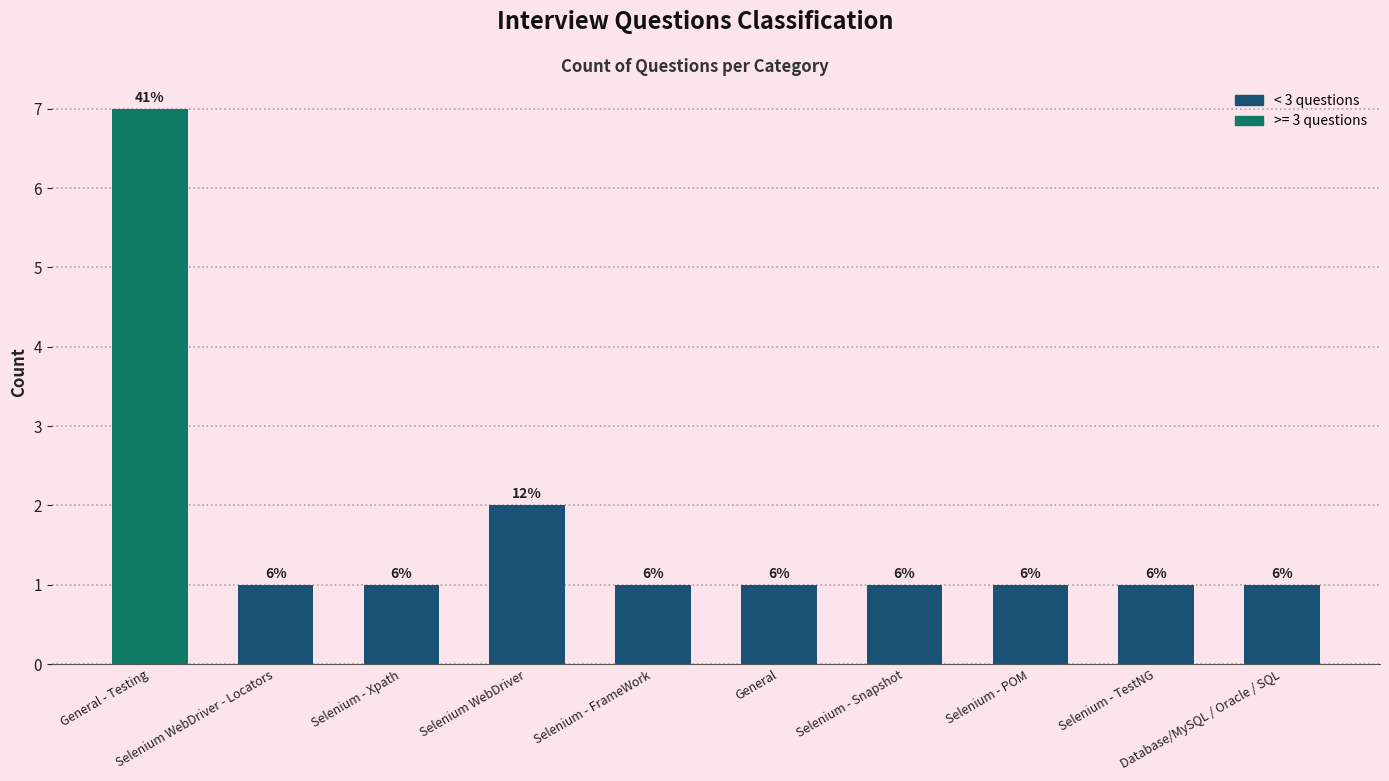

True or false: the data shows 2 at Selenium - Xpath.

False